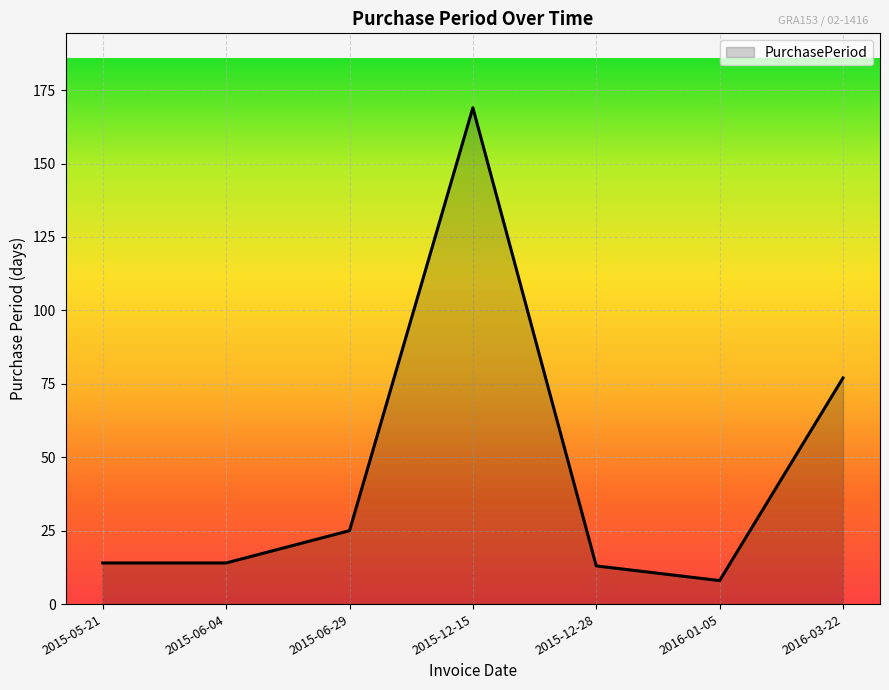

How many interior local peaks (higher than both neighbors) does the data have?

1